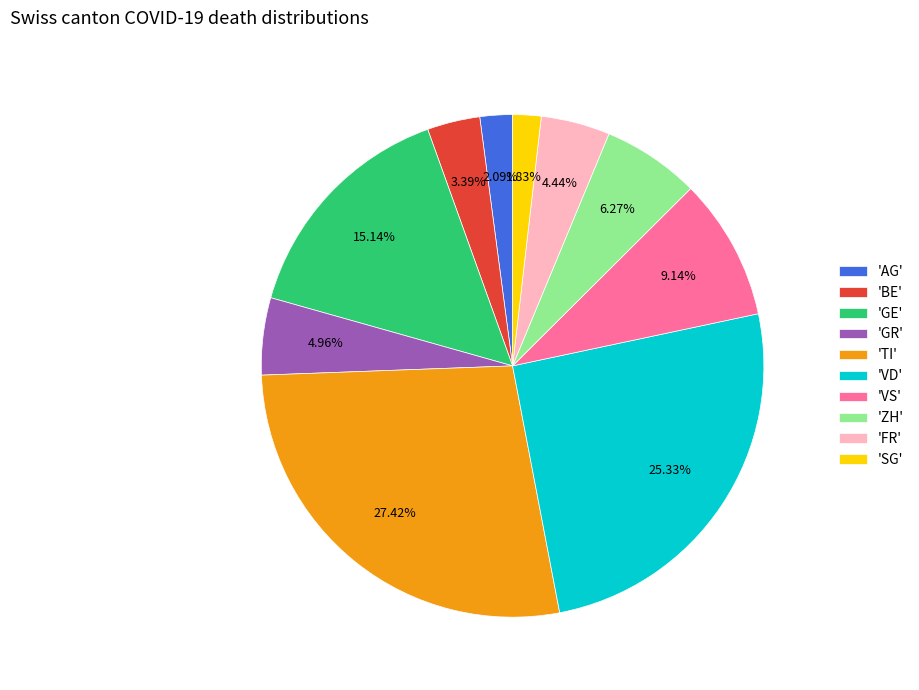

To the nearest percent, what is the average slice percentage?

10%